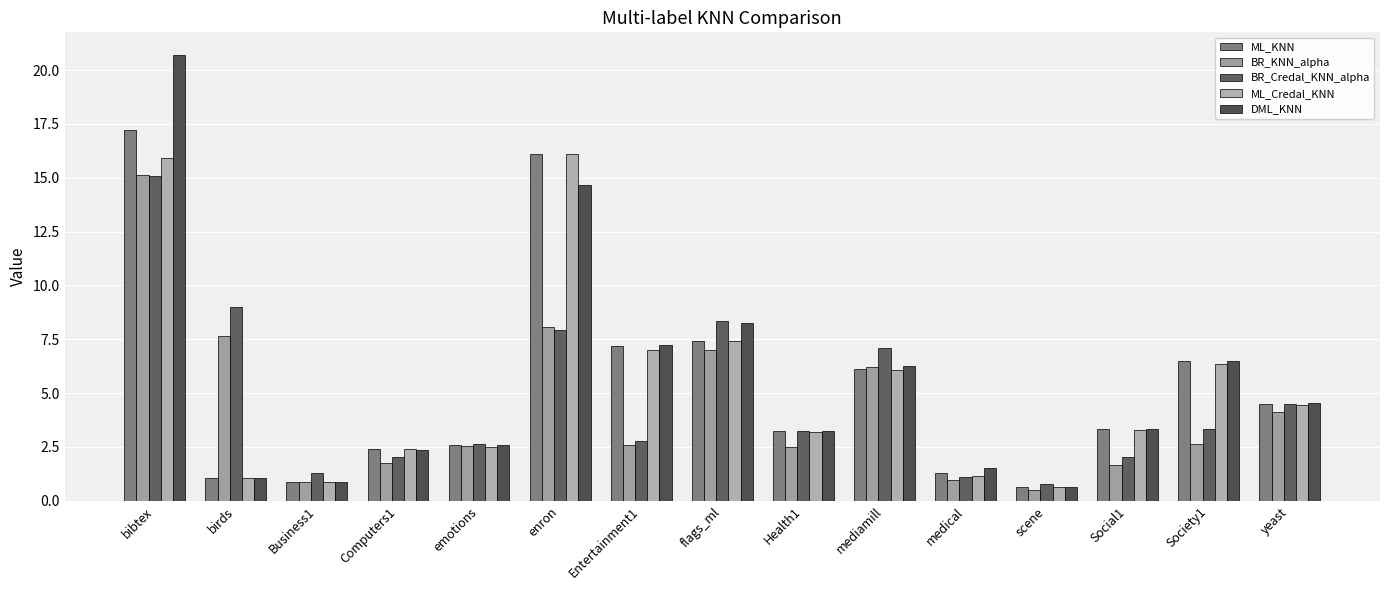

What is the total value across all series at Entertainment1?

26.8